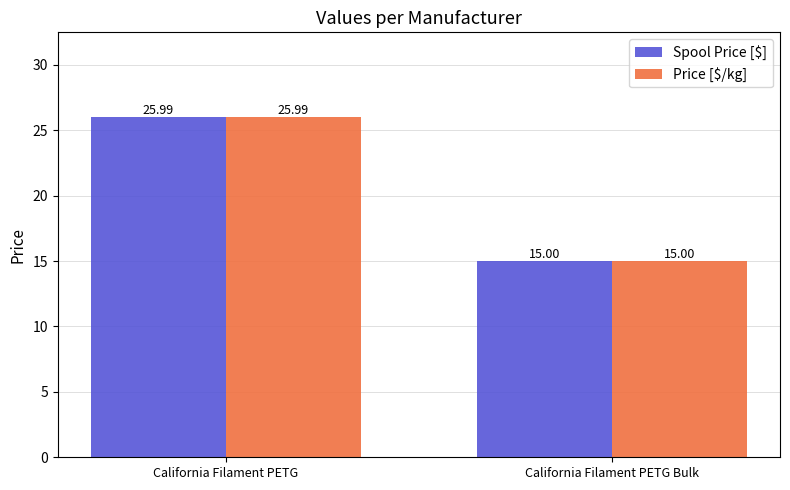

What is the label of the 1st bar from the right?

California Filament PETG Bulk